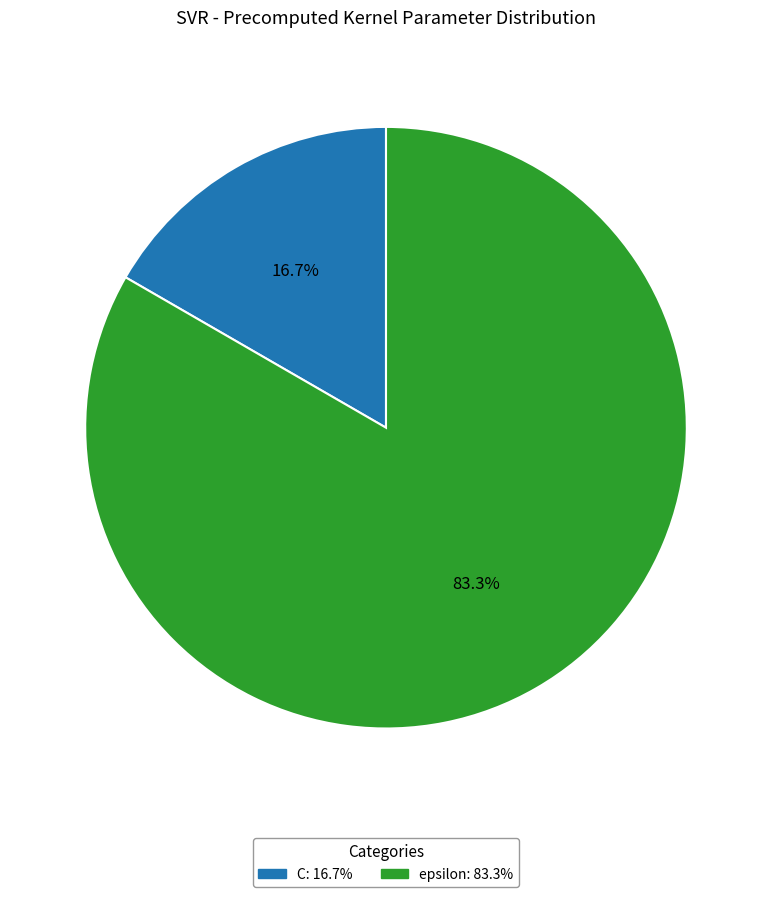

Which slice is the largest?

epsilon